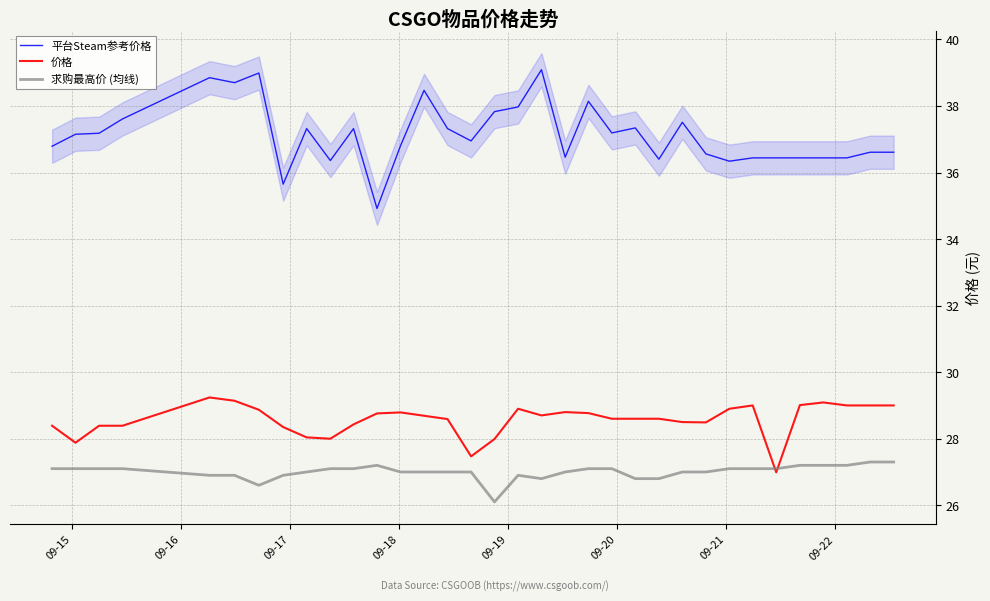

True or false: 平台Steam参考价格 has more than 0 interior local peaks.

True